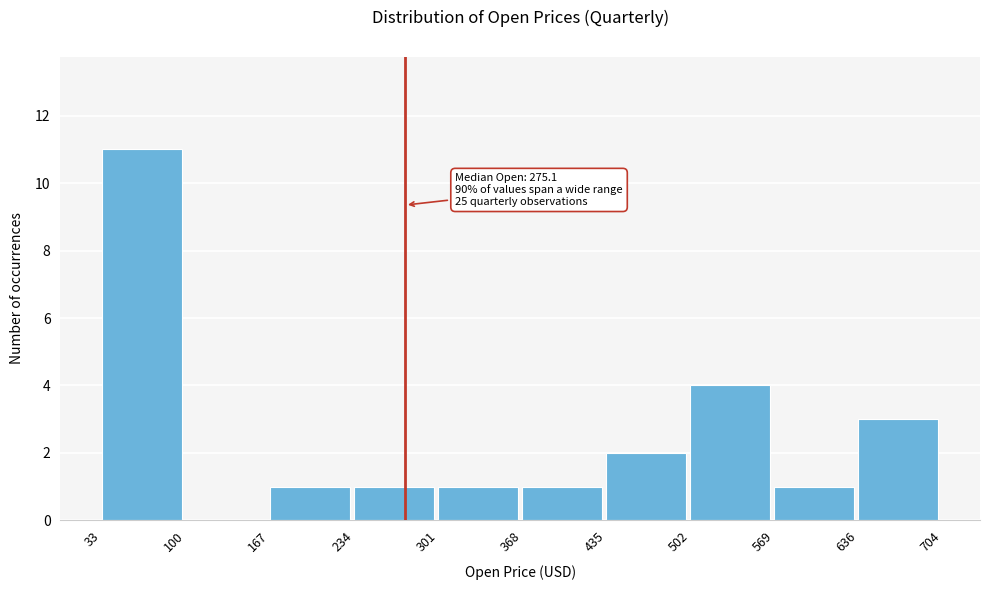

Over which range of the x-axis is the bar tallest?

33 to 100